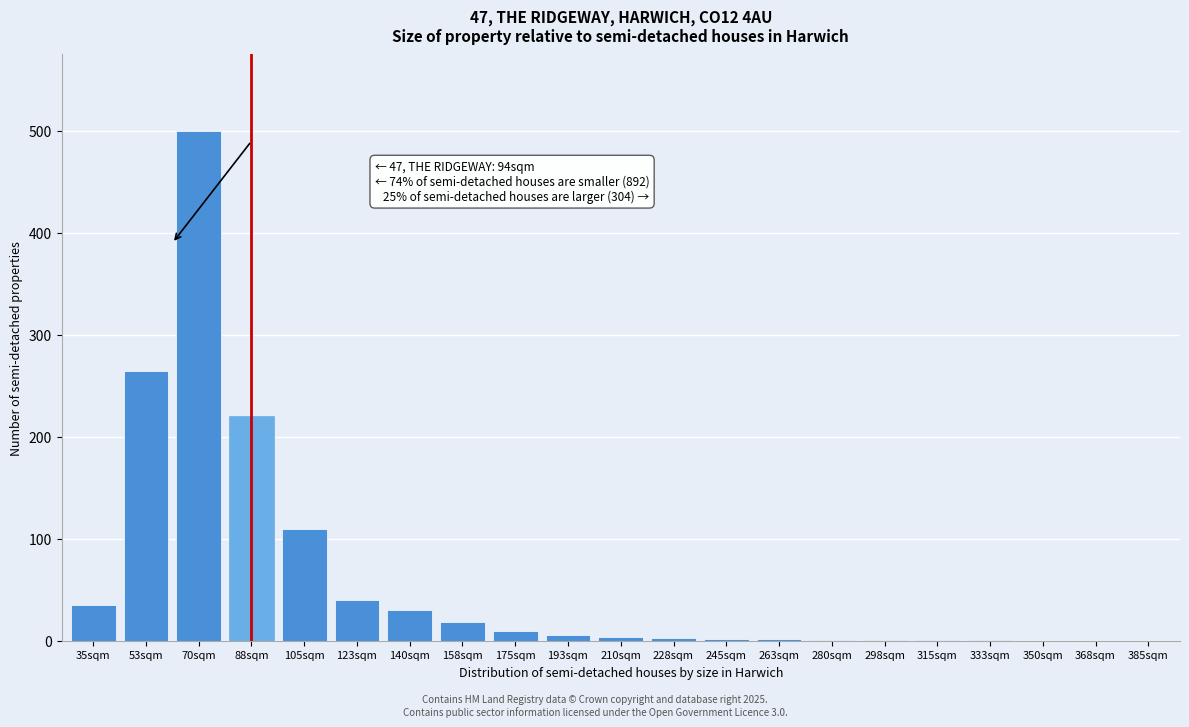

What is the sum of all values?

1249